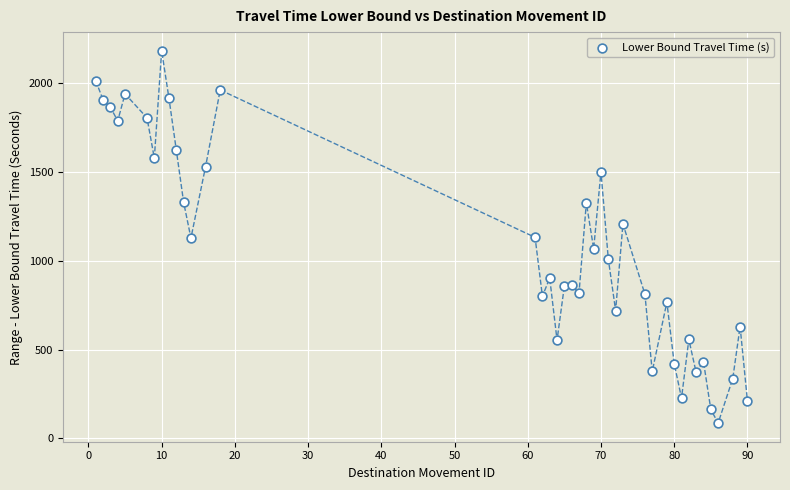

What is the range of X values (max minus min)?

89